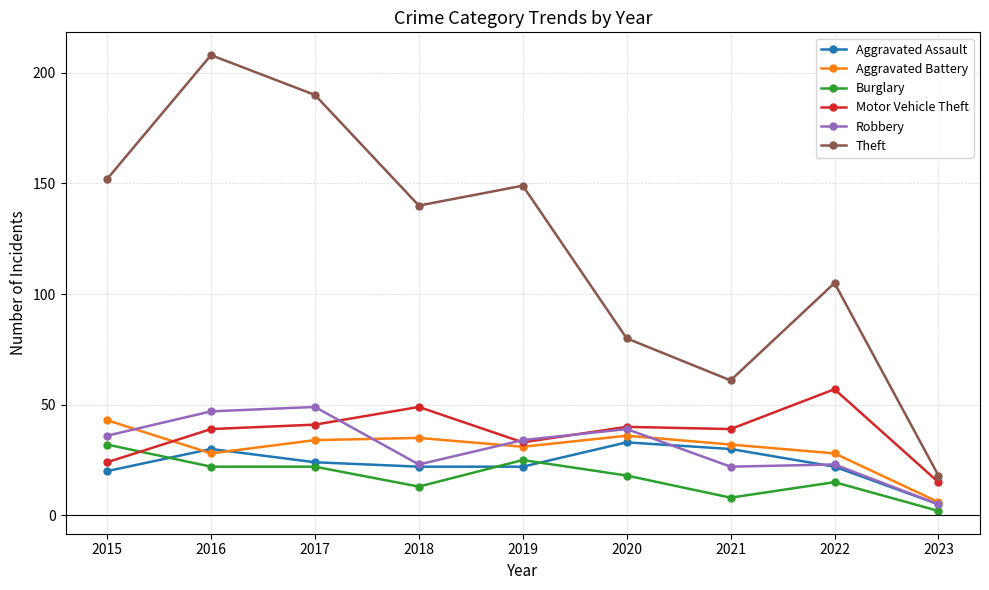

Which category has the highest value in the Burglary series?

2015